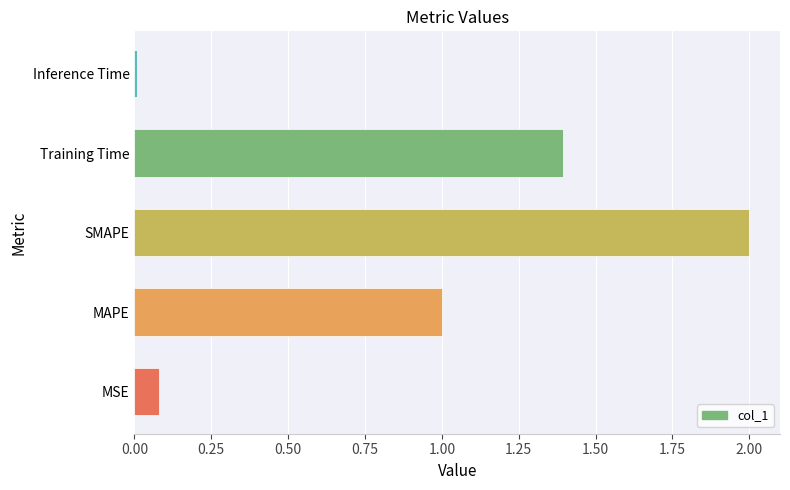

How many bars are there in total?

5